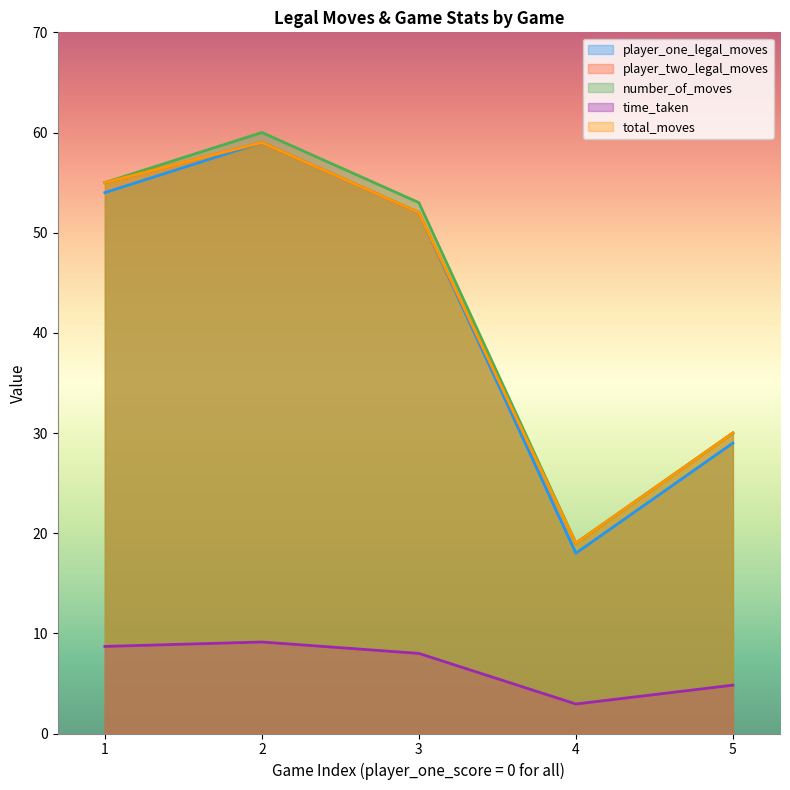

Reading right to left, transcribe all the data shown in this chart.

player_one_legal_moves: 29.0	18.0	52.0	59.0	54.0
player_two_legal_moves: 30.0	19.0	52.0	59.0	55.0
number_of_moves: 30.0	19.0	53.0	60.0	55.0
time_taken: 4.8	2.9	8.0	9.1	8.7
total_moves: 30.0	19.0	52.0	59.0	55.0